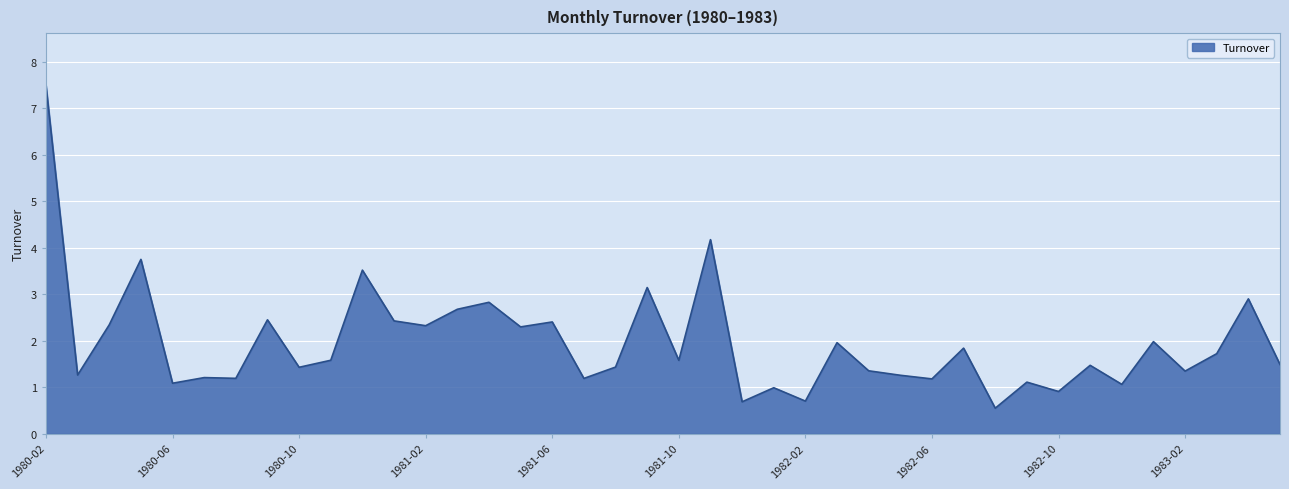

What is the difference between the maximum and minimum values?

6.9